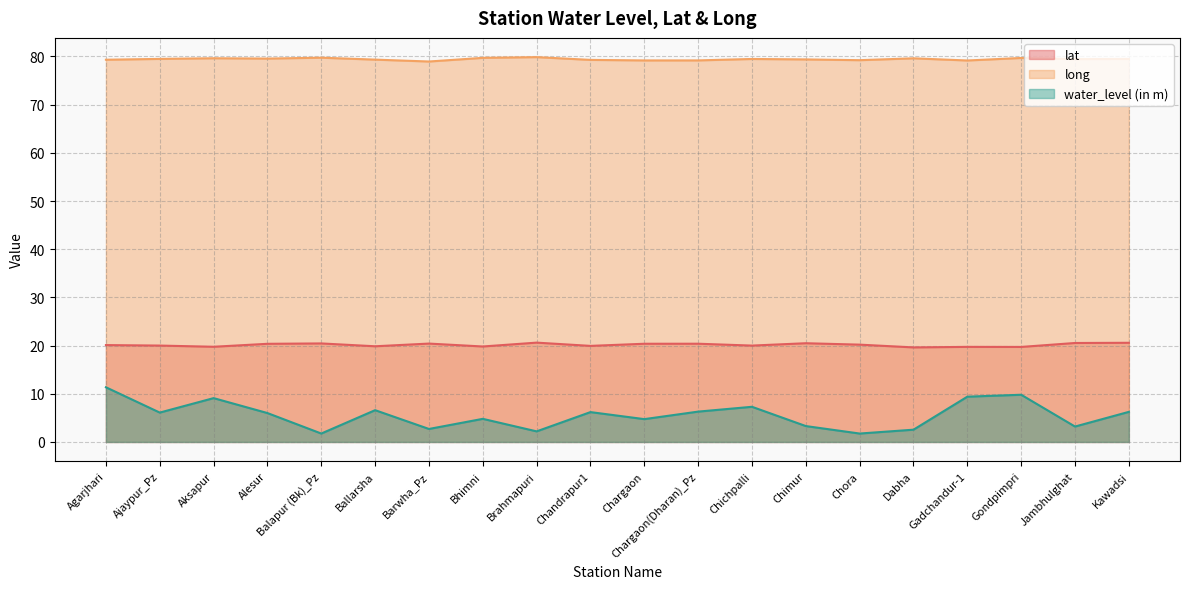

At which label does water_level (in m) reach its peak?

Agarjhari